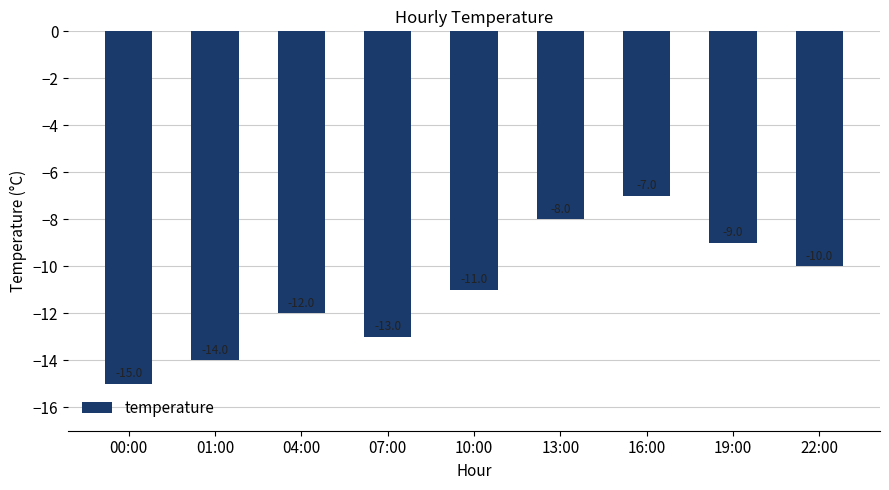

Between 13:00 and 04:00, which is larger?

13:00